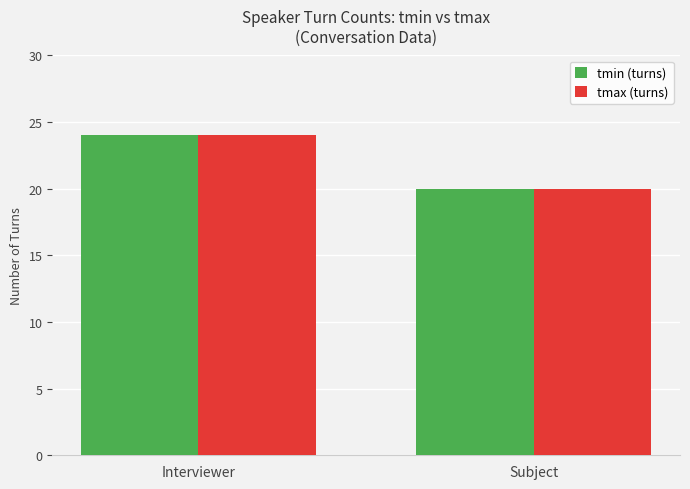

Reading left to right, extract all data points from this chart.

tmin (turns): 24	20
tmax (turns): 24	20